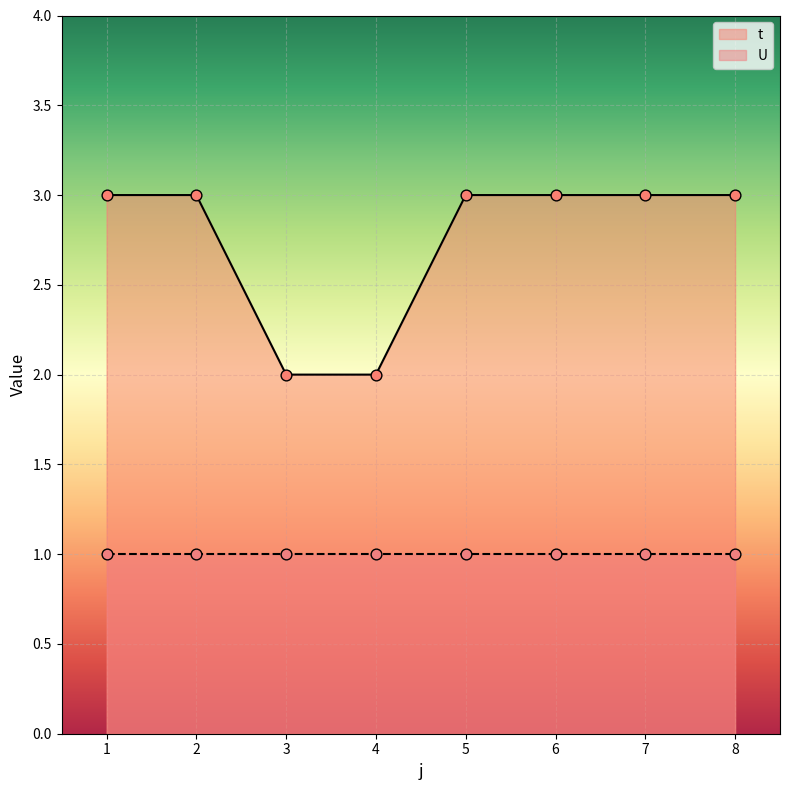

What is the change in value from 4 to 5?

+1